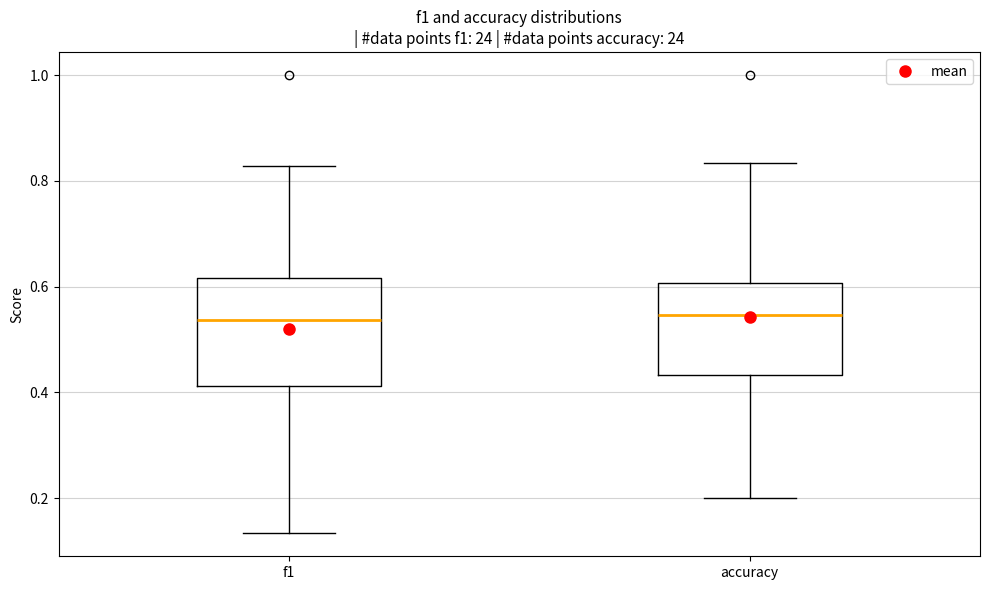

Reading left to right, read every box against the y-axis: the position of its median line, the range the box covers, and the ends of its whiskers. The values are not printed on the chart, so give them approximately, as read against the axis.

f1: median 0.54, box 0.42 to 0.62, whiskers 0.14 to 0.82
accuracy: median 0.54, box 0.44 to 0.60, whiskers 0.20 to 0.84